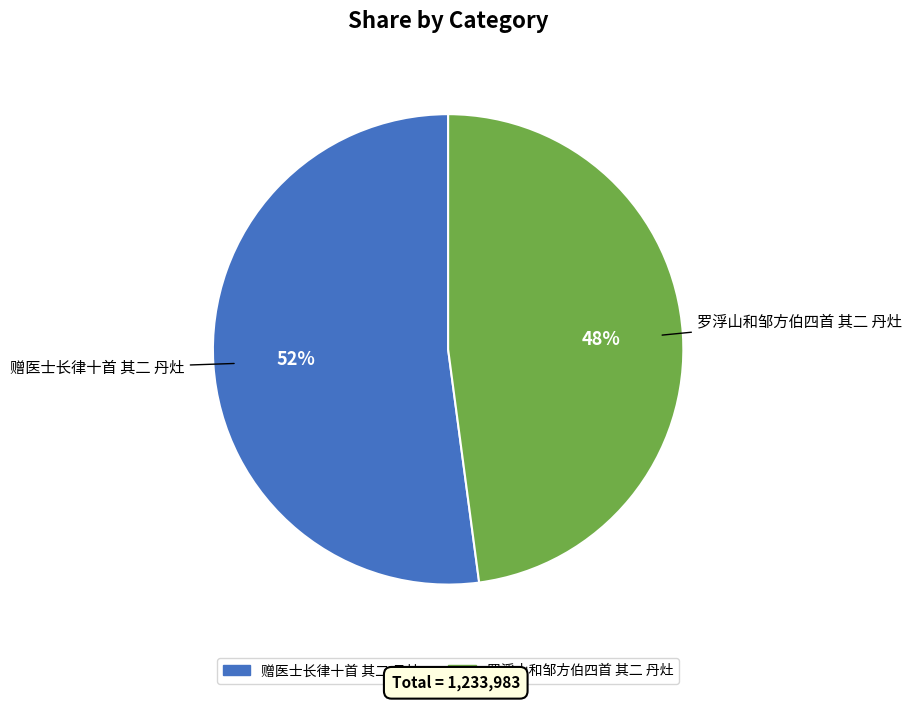

Do 赠医士长律十首 其二 丹灶 and 罗浮山和邹方伯四首 其二 丹灶 together represent more than half of the pie?

Yes